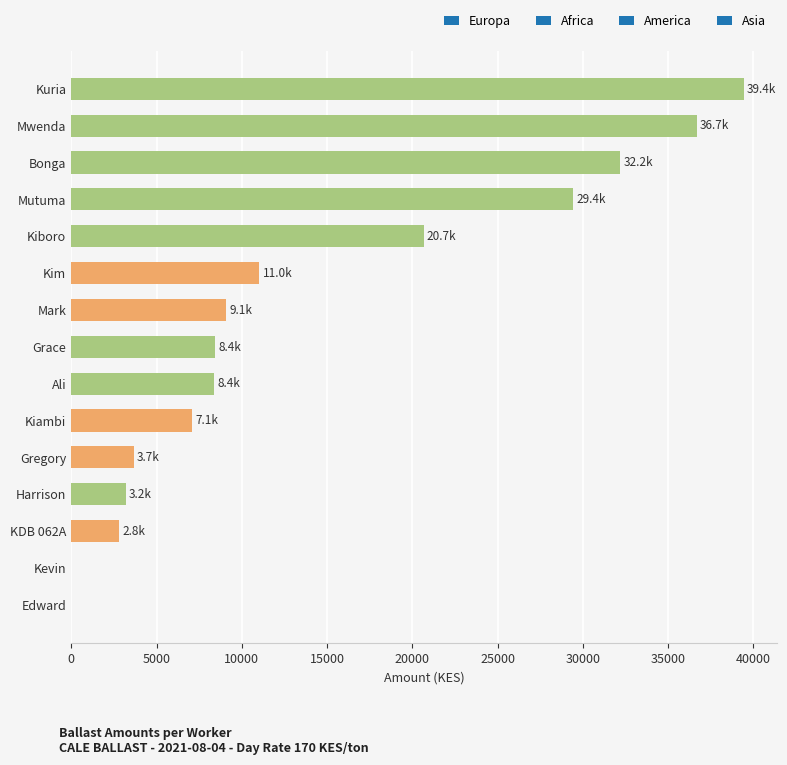

What is the sum of the values at Harrison and Kevin?

3189.2